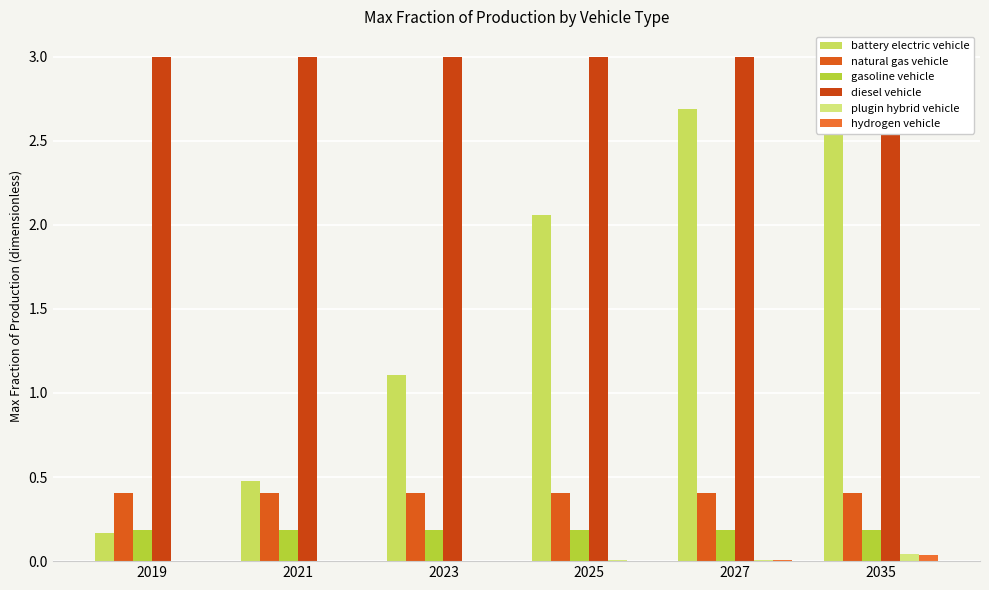

Rank the series by their maximum value, from lowest to highest.

hydrogen vehicle, plugin hybrid vehicle, gasoline vehicle, natural gas vehicle, battery electric vehicle, diesel vehicle